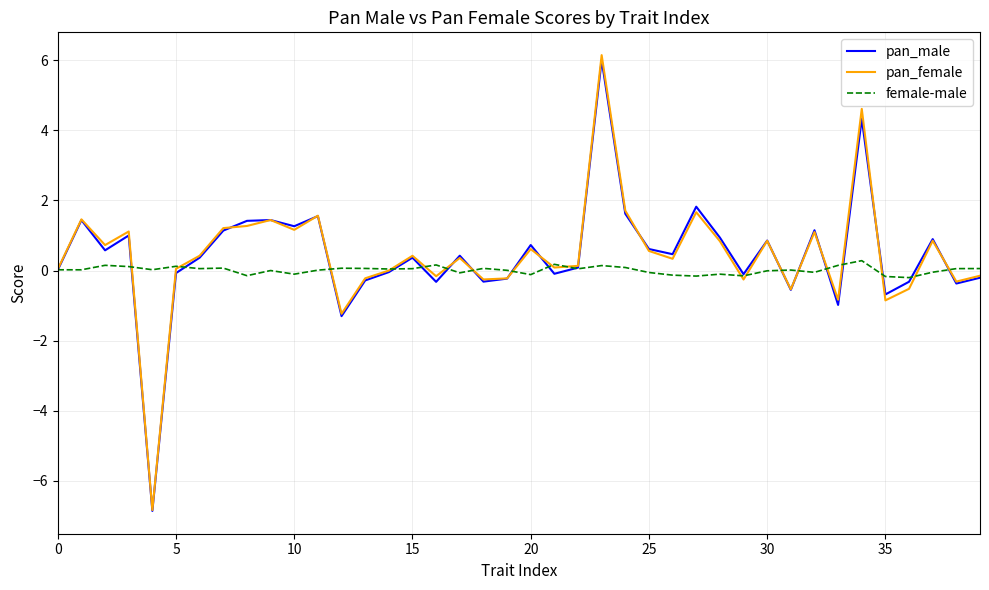

What is the lowest value of the pan_female series?

-6.8